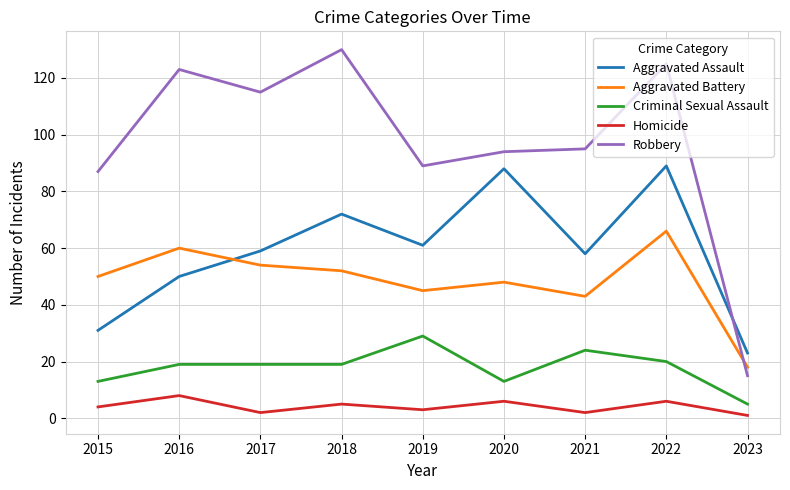

What is the spread (max minus min) of values at 2020?

88